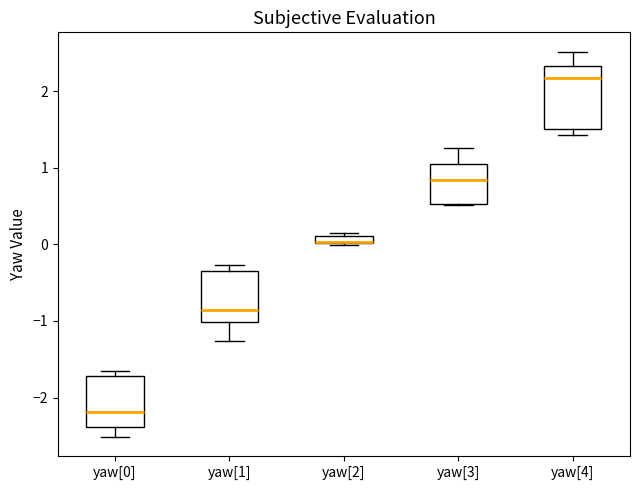

Where is the lower edge of the box for yaw[2] on the y-axis? The values are not printed on the chart, so give them approximately, as read against the axis.

0.0